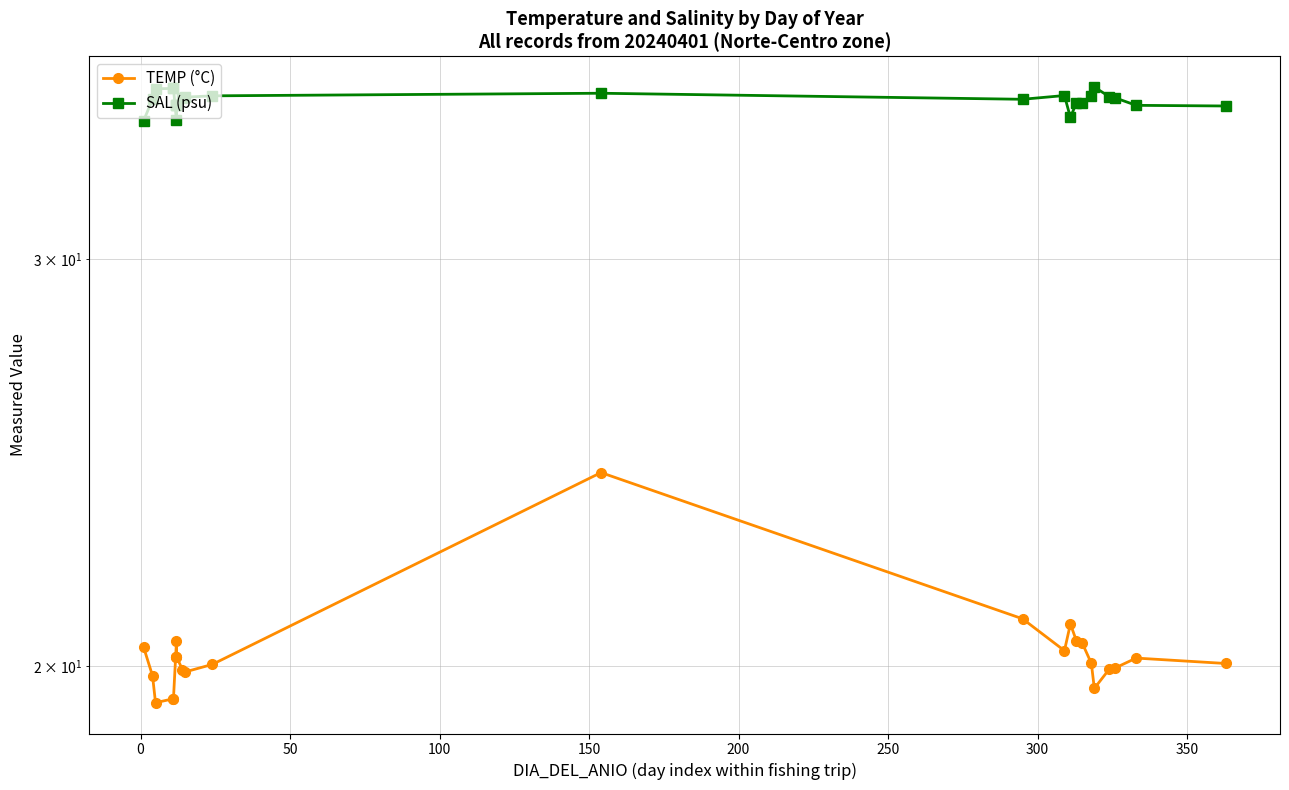

What is the greatest value displayed?

35.6